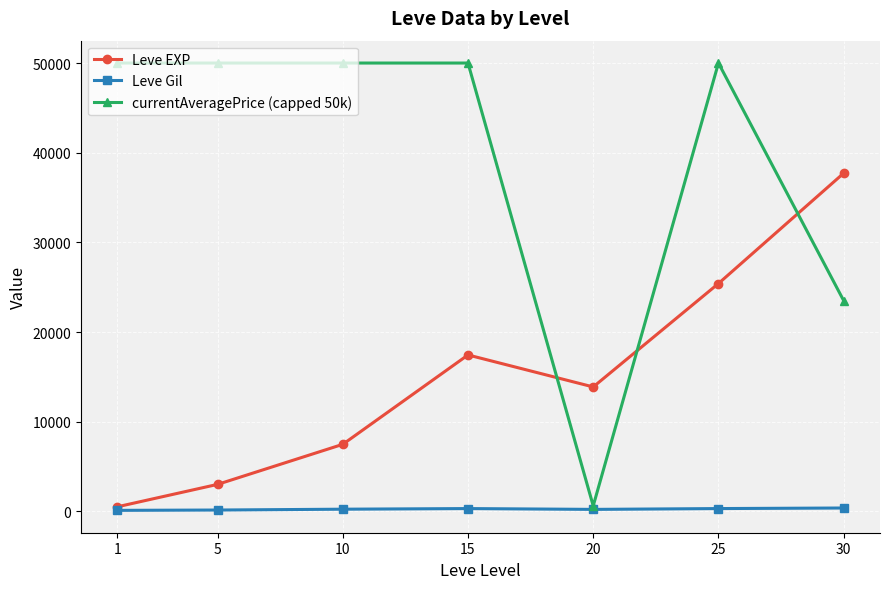

What is the minimum value for Leve Gil?

113.0